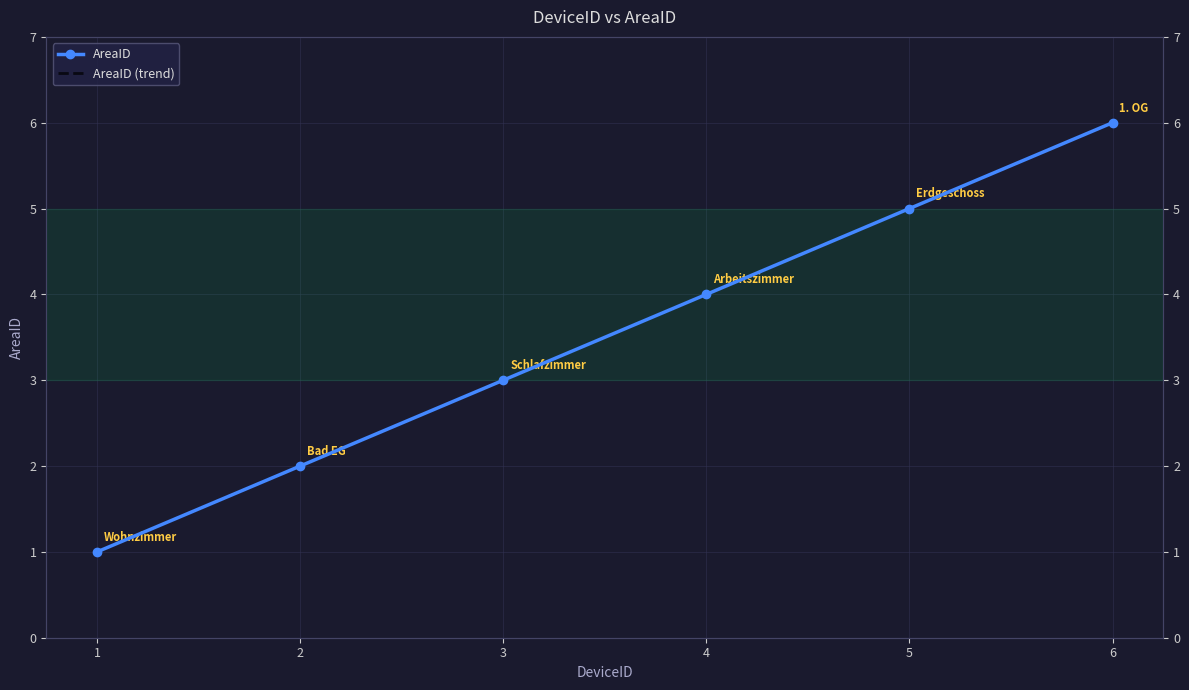

Count the number of categories in the chart.

6